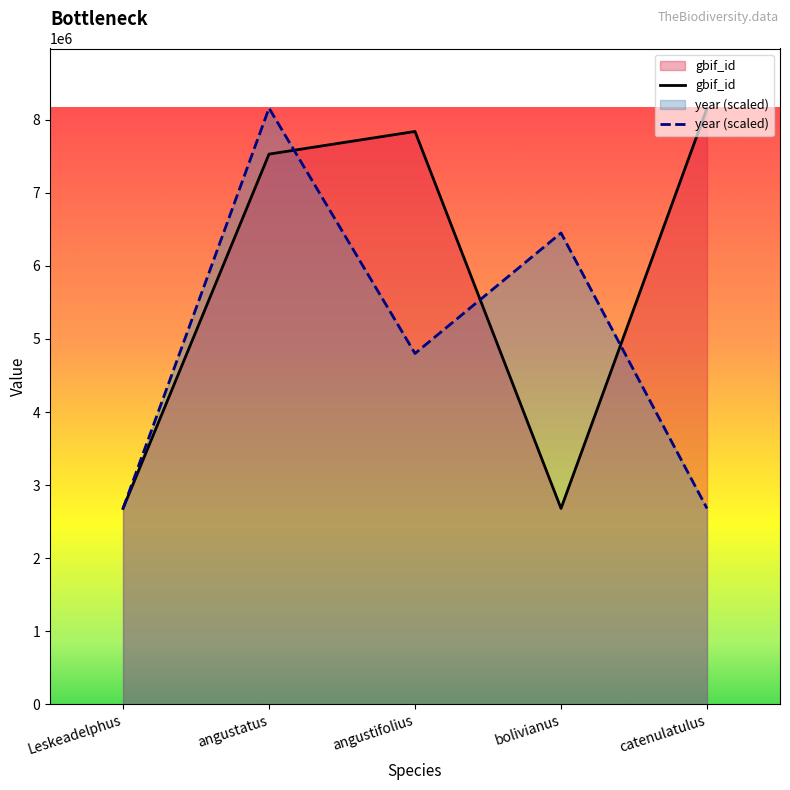

At which label is year closest to 5419973?

angustifolius